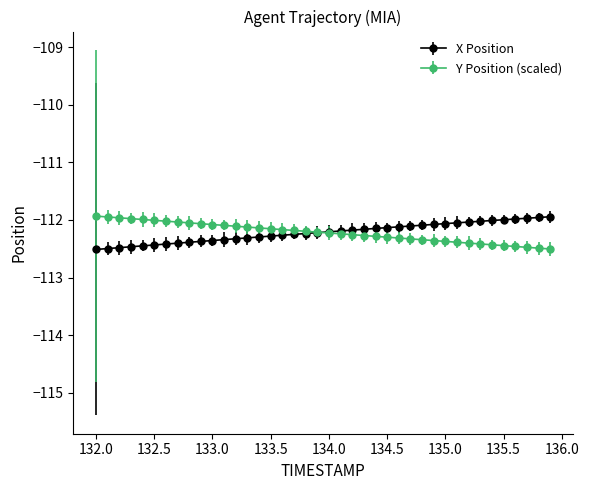

What is the value of the X Position point at the 21st from the left?

-112.2